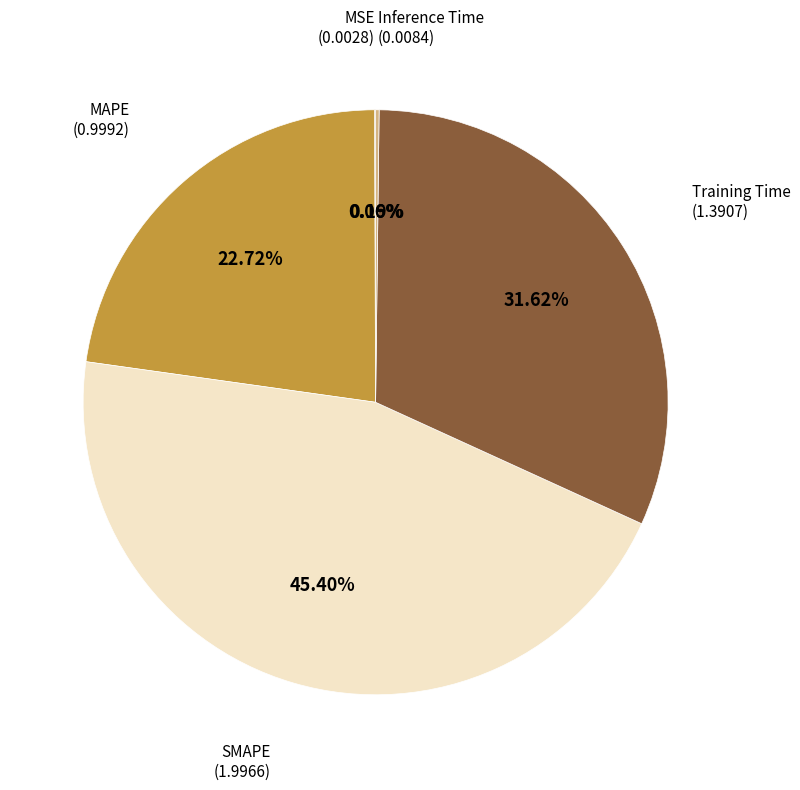

Do MAPE and SMAPE together represent more than half of the pie?

Yes